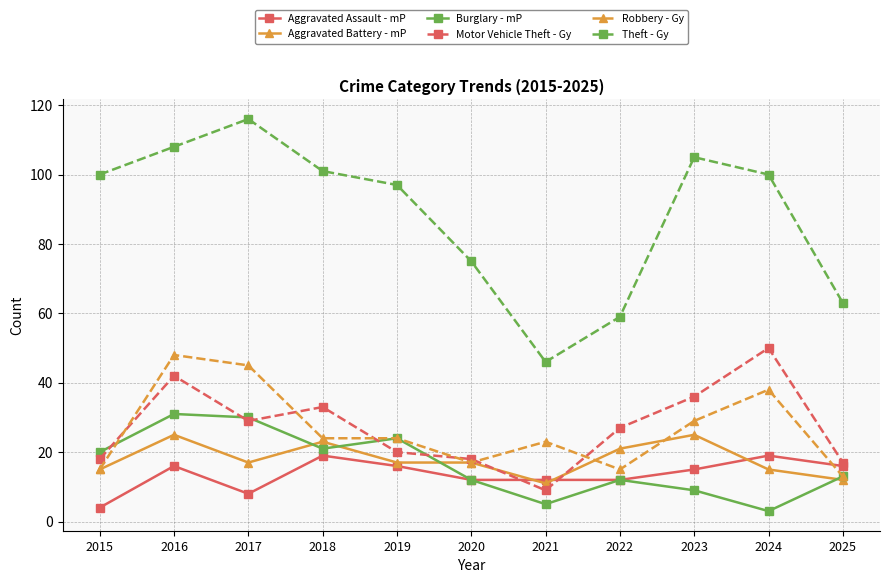

Does the chart display data point markers on the line(s)?

Yes